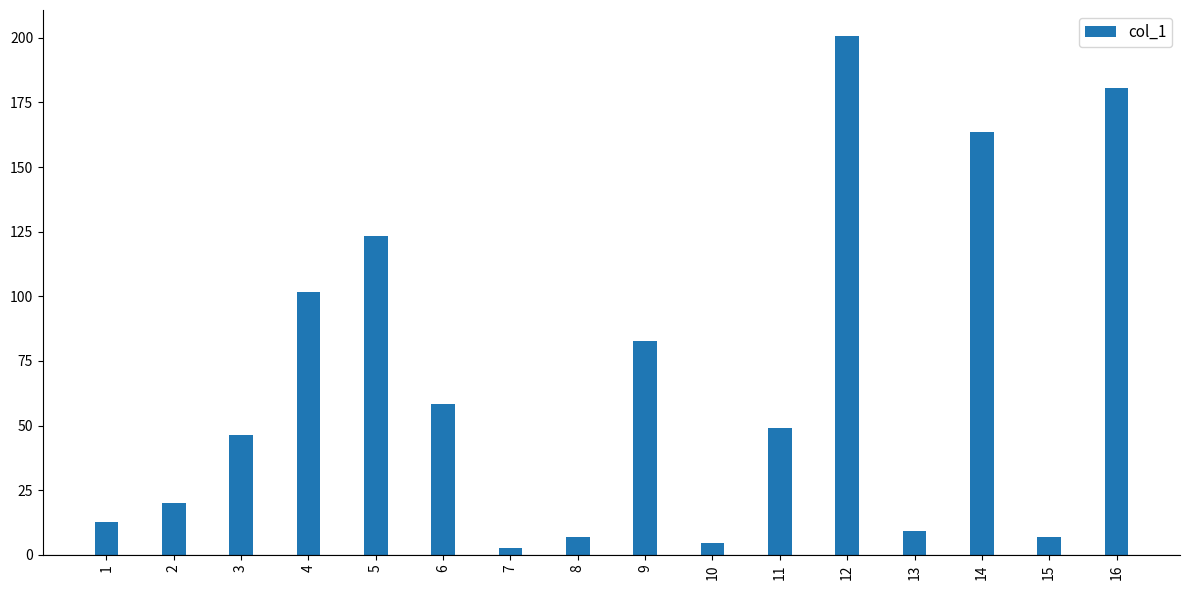

What is the smallest value displayed?

2.5